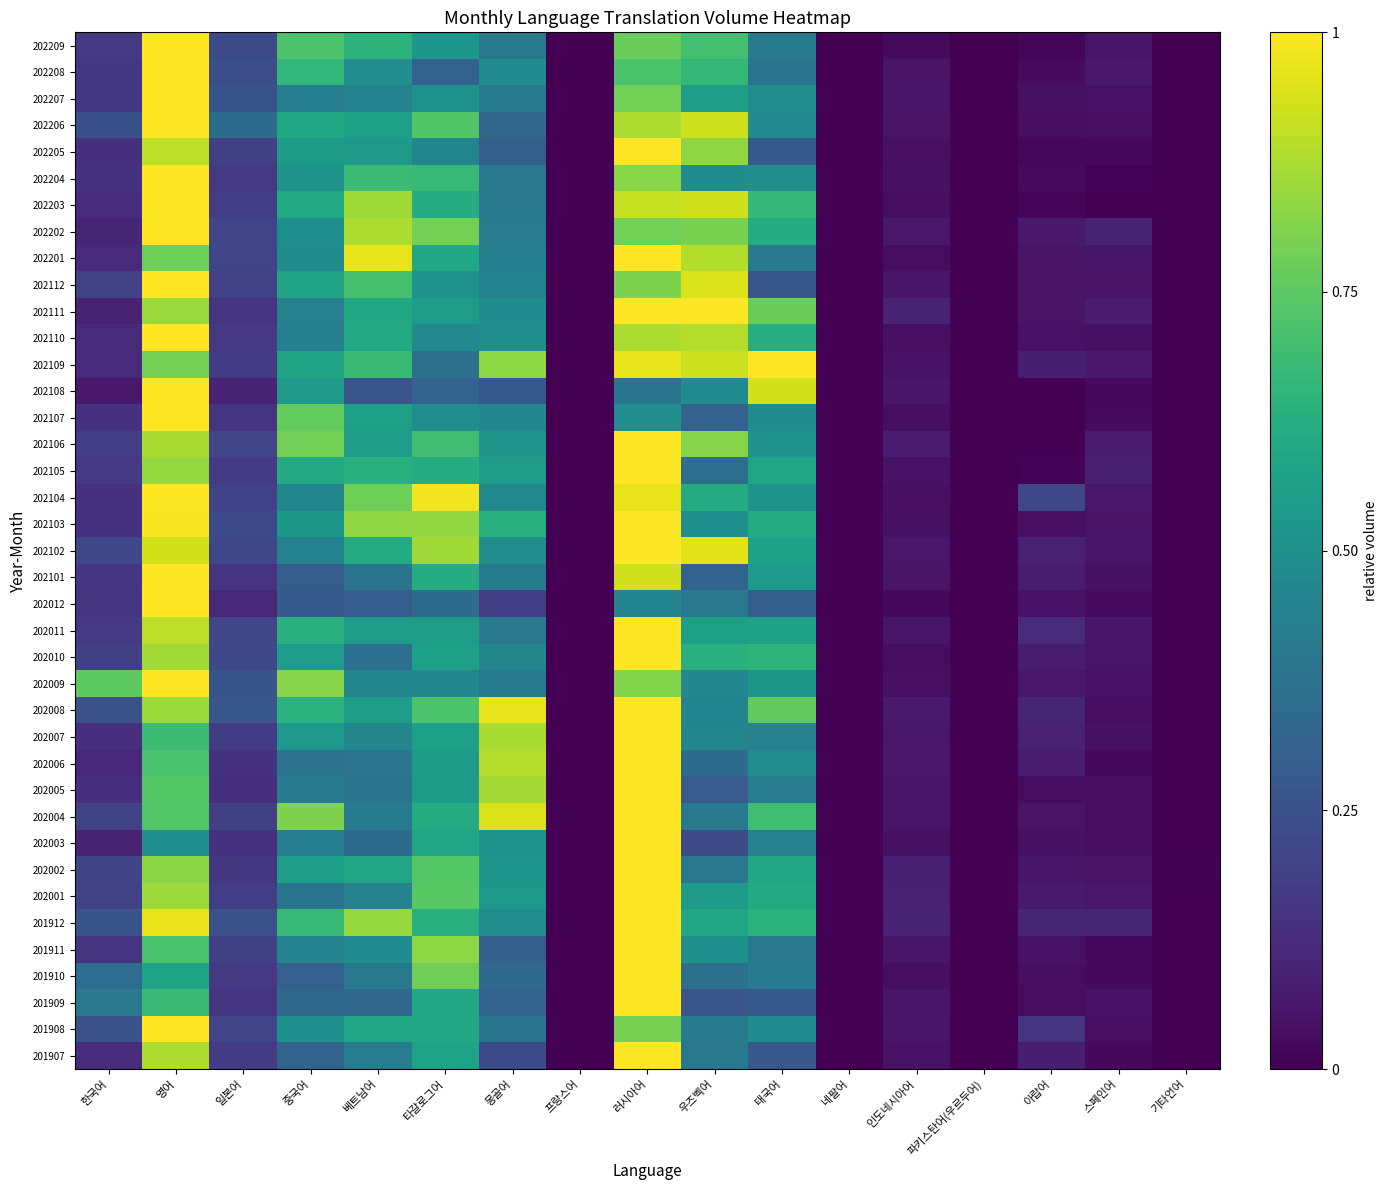

Reading left to right, extract all data points from this chart.

202209: 한국어=0.2	영어=1.0	일본어=0.2	중국어=0.7	베트남어=0.6	타갈로그어=0.5	몽골어=0.4	프랑스어=0.0	러시아어=0.8	우즈벡어=0.7	태국어=0.4	네팔어=0.0	인도네시아어=0.0	파키스탄어(우르두어)=0.0	아랍어=0.0	스페인어=0.1	기타언어=0.0
202208: 한국어=0.2	영어=1.0	일본어=0.2	중국어=0.7	베트남어=0.5	타갈로그어=0.3	몽골어=0.5	프랑스어=0.0	러시아어=0.7	우즈벡어=0.7	태국어=0.4	네팔어=0.0	인도네시아어=0.1	파키스탄어(우르두어)=0.0	아랍어=0.0	스페인어=0.1	기타언어=0.0
202207: 한국어=0.2	영어=1.0	일본어=0.3	중국어=0.4	베트남어=0.4	타갈로그어=0.5	몽골어=0.4	프랑스어=0.0	러시아어=0.8	우즈벡어=0.6	태국어=0.5	네팔어=0.0	인도네시아어=0.1	파키스탄어(우르두어)=0.0	아랍어=0.0	스페인어=0.0	기타언어=0.0
202206: 한국어=0.2	영어=1.0	일본어=0.4	중국어=0.6	베트남어=0.6	타갈로그어=0.7	몽골어=0.3	프랑스어=0.0	러시아어=0.9	우즈벡어=0.9	태국어=0.5	네팔어=0.0	인도네시아어=0.1	파키스탄어(우르두어)=0.0	아랍어=0.0	스페인어=0.0	기타언어=0.0
202205: 한국어=0.1	영어=0.9	일본어=0.2	중국어=0.5	베트남어=0.5	타갈로그어=0.5	몽골어=0.3	프랑스어=0.0	러시아어=1.0	우즈벡어=0.8	태국어=0.3	네팔어=0.0	인도네시아어=0.0	파키스탄어(우르두어)=0.0	아랍어=0.0	스페인어=0.0	기타언어=0.0
202204: 한국어=0.1	영어=1.0	일본어=0.2	중국어=0.5	베트남어=0.7	타갈로그어=0.7	몽골어=0.4	프랑스어=0.0	러시아어=0.8	우즈벡어=0.5	태국어=0.5	네팔어=0.0	인도네시아어=0.0	파키스탄어(우르두어)=0.0	아랍어=0.0	스페인어=0.0	기타언어=0.0
202203: 한국어=0.1	영어=1.0	일본어=0.2	중국어=0.6	베트남어=0.9	타갈로그어=0.6	몽골어=0.4	프랑스어=0.0	러시아어=0.9	우즈벡어=0.9	태국어=0.7	네팔어=0.0	인도네시아어=0.0	파키스탄어(우르두어)=0.0	아랍어=0.0	스페인어=0.0	기타언어=0.0
202202: 한국어=0.1	영어=1.0	일본어=0.2	중국어=0.5	베트남어=0.9	타갈로그어=0.8	몽골어=0.4	프랑스어=0.0	러시아어=0.8	우즈벡어=0.8	태국어=0.6	네팔어=0.0	인도네시아어=0.1	파키스탄어(우르두어)=0.0	아랍어=0.1	스페인어=0.1	기타언어=0.0
202201: 한국어=0.1	영어=0.8	일본어=0.2	중국어=0.5	베트남어=1.0	타갈로그어=0.6	몽골어=0.4	프랑스어=0.0	러시아어=1.0	우즈벡어=0.9	태국어=0.4	네팔어=0.0	인도네시아어=0.0	파키스탄어(우르두어)=0.0	아랍어=0.1	스페인어=0.1	기타언어=0.0
202112: 한국어=0.2	영어=1.0	일본어=0.2	중국어=0.6	베트남어=0.7	타갈로그어=0.5	몽골어=0.4	프랑스어=0.0	러시아어=0.8	우즈벡어=0.9	태국어=0.3	네팔어=0.0	인도네시아어=0.1	파키스탄어(우르두어)=0.0	아랍어=0.1	스페인어=0.1	기타언어=0.0
202111: 한국어=0.1	영어=0.8	일본어=0.2	중국어=0.4	베트남어=0.6	타갈로그어=0.5	몽골어=0.5	프랑스어=0.0	러시아어=1.0	우즈벡어=1.0	태국어=0.8	네팔어=0.0	인도네시아어=0.1	파키스탄어(우르두어)=0.0	아랍어=0.1	스페인어=0.1	기타언어=0.0
202110: 한국어=0.1	영어=1.0	일본어=0.2	중국어=0.4	베트남어=0.6	타갈로그어=0.5	몽골어=0.5	프랑스어=0.0	러시아어=0.9	우즈벡어=0.9	태국어=0.6	네팔어=0.0	인도네시아어=0.0	파키스탄어(우르두어)=0.0	아랍어=0.1	스페인어=0.0	기타언어=0.0
202109: 한국어=0.1	영어=0.8	일본어=0.2	중국어=0.6	베트남어=0.7	타갈로그어=0.4	몽골어=0.8	프랑스어=0.0	러시아어=1.0	우즈벡어=0.9	태국어=1.0	네팔어=0.0	인도네시아어=0.0	파키스탄어(우르두어)=0.0	아랍어=0.1	스페인어=0.1	기타언어=0.0
202108: 한국어=0.1	영어=1.0	일본어=0.1	중국어=0.5	베트남어=0.3	타갈로그어=0.3	몽골어=0.3	프랑스어=0.0	러시아어=0.4	우즈벡어=0.5	태국어=0.9	네팔어=0.0	인도네시아어=0.1	파키스탄어(우르두어)=0.0	아랍어=0.0	스페인어=0.0	기타언어=0.0
202107: 한국어=0.1	영어=1.0	일본어=0.2	중국어=0.8	베트남어=0.6	타갈로그어=0.5	몽골어=0.5	프랑스어=0.0	러시아어=0.5	우즈벡어=0.3	태국어=0.5	네팔어=0.0	인도네시아어=0.0	파키스탄어(우르두어)=0.0	아랍어=0.0	스페인어=0.0	기타언어=0.0
202106: 한국어=0.2	영어=0.9	일본어=0.2	중국어=0.8	베트남어=0.6	타갈로그어=0.7	몽골어=0.5	프랑스어=0.0	러시아어=1.0	우즈벡어=0.8	태국어=0.5	네팔어=0.0	인도네시아어=0.1	파키스탄어(우르두어)=0.0	아랍어=0.0	스페인어=0.1	기타언어=0.0
202105: 한국어=0.2	영어=0.8	일본어=0.2	중국어=0.6	베트남어=0.6	타갈로그어=0.6	몽골어=0.6	프랑스어=0.0	러시아어=1.0	우즈벡어=0.4	태국어=0.6	네팔어=0.0	인도네시아어=0.0	파키스탄어(우르두어)=0.0	아랍어=0.0	스페인어=0.1	기타언어=0.0
202104: 한국어=0.1	영어=1.0	일본어=0.2	중국어=0.5	베트남어=0.8	타갈로그어=1.0	몽골어=0.5	프랑스어=0.0	러시아어=1.0	우즈벡어=0.6	태국어=0.5	네팔어=0.0	인도네시아어=0.0	파키스탄어(우르두어)=0.0	아랍어=0.2	스페인어=0.1	기타언어=0.0
202103: 한국어=0.1	영어=1.0	일본어=0.2	중국어=0.5	베트남어=0.8	타갈로그어=0.8	몽골어=0.6	프랑스어=0.0	러시아어=1.0	우즈벡어=0.5	태국어=0.6	네팔어=0.0	인도네시아어=0.0	파키스탄어(우르두어)=0.0	아랍어=0.0	스페인어=0.1	기타언어=0.0
202102: 한국어=0.2	영어=0.9	일본어=0.2	중국어=0.4	베트남어=0.6	타갈로그어=0.9	몽골어=0.5	프랑스어=0.0	러시아어=1.0	우즈벡어=1.0	태국어=0.6	네팔어=0.0	인도네시아어=0.1	파키스탄어(우르두어)=0.0	아랍어=0.1	스페인어=0.1	기타언어=0.0
202101: 한국어=0.2	영어=1.0	일본어=0.1	중국어=0.3	베트남어=0.4	타갈로그어=0.6	몽골어=0.4	프랑스어=0.0	러시아어=0.9	우즈벡어=0.3	태국어=0.5	네팔어=0.0	인도네시아어=0.1	파키스탄어(우르두어)=0.0	아랍어=0.1	스페인어=0.0	기타언어=0.0
202012: 한국어=0.2	영어=1.0	일본어=0.1	중국어=0.3	베트남어=0.3	타갈로그어=0.4	몽골어=0.2	프랑스어=0.0	러시아어=0.5	우즈벡어=0.4	태국어=0.3	네팔어=0.0	인도네시아어=0.0	파키스탄어(우르두어)=0.0	아랍어=0.1	스페인어=0.0	기타언어=0.0
202011: 한국어=0.2	영어=0.9	일본어=0.2	중국어=0.6	베트남어=0.6	타갈로그어=0.5	몽골어=0.4	프랑스어=0.0	러시아어=1.0	우즈벡어=0.6	태국어=0.6	네팔어=0.0	인도네시아어=0.1	파키스탄어(우르두어)=0.0	아랍어=0.1	스페인어=0.1	기타언어=0.0
202010: 한국어=0.2	영어=0.9	일본어=0.2	중국어=0.5	베트남어=0.4	타갈로그어=0.6	몽골어=0.5	프랑스어=0.0	러시아어=1.0	우즈벡어=0.6	태국어=0.6	네팔어=0.0	인도네시아어=0.0	파키스탄어(우르두어)=0.0	아랍어=0.1	스페인어=0.1	기타언어=0.0
202009: 한국어=0.8	영어=1.0	일본어=0.3	중국어=0.8	베트남어=0.5	타갈로그어=0.5	몽골어=0.4	프랑스어=0.0	러시아어=0.8	우즈벡어=0.5	태국어=0.5	네팔어=0.0	인도네시아어=0.0	파키스탄어(우르두어)=0.0	아랍어=0.1	스페인어=0.0	기타언어=0.0
202008: 한국어=0.2	영어=0.9	일본어=0.3	중국어=0.6	베트남어=0.6	타갈로그어=0.7	몽골어=1.0	프랑스어=0.0	러시아어=1.0	우즈벡어=0.5	태국어=0.8	네팔어=0.0	인도네시아어=0.1	파키스탄어(우르두어)=0.0	아랍어=0.1	스페인어=0.0	기타언어=0.0
202007: 한국어=0.1	영어=0.7	일본어=0.2	중국어=0.5	베트남어=0.5	타갈로그어=0.6	몽골어=0.9	프랑스어=0.0	러시아어=1.0	우즈벡어=0.5	태국어=0.4	네팔어=0.0	인도네시아어=0.1	파키스탄어(우르두어)=0.0	아랍어=0.1	스페인어=0.0	기타언어=0.0
202006: 한국어=0.1	영어=0.7	일본어=0.1	중국어=0.4	베트남어=0.4	타갈로그어=0.5	몽골어=0.9	프랑스어=0.0	러시아어=1.0	우즈벡어=0.4	태국어=0.5	네팔어=0.0	인도네시아어=0.1	파키스탄어(우르두어)=0.0	아랍어=0.1	스페인어=0.0	기타언어=0.0
202005: 한국어=0.1	영어=0.7	일본어=0.1	중국어=0.4	베트남어=0.4	타갈로그어=0.5	몽골어=0.9	프랑스어=0.0	러시아어=1.0	우즈벡어=0.3	태국어=0.4	네팔어=0.0	인도네시아어=0.1	파키스탄어(우르두어)=0.0	아랍어=0.0	스페인어=0.0	기타언어=0.0
202004: 한국어=0.2	영어=0.7	일본어=0.2	중국어=0.8	베트남어=0.4	타갈로그어=0.6	몽골어=0.9	프랑스어=0.0	러시아어=1.0	우즈벡어=0.4	태국어=0.7	네팔어=0.0	인도네시아어=0.1	파키스탄어(우르두어)=0.0	아랍어=0.1	스페인어=0.0	기타언어=0.0
202003: 한국어=0.1	영어=0.5	일본어=0.1	중국어=0.4	베트남어=0.4	타갈로그어=0.6	몽골어=0.5	프랑스어=0.0	러시아어=1.0	우즈벡어=0.2	태국어=0.4	네팔어=0.0	인도네시아어=0.0	파키스탄어(우르두어)=0.0	아랍어=0.0	스페인어=0.0	기타언어=0.0
202002: 한국어=0.2	영어=0.8	일본어=0.2	중국어=0.6	베트남어=0.6	타갈로그어=0.7	몽골어=0.5	프랑스어=0.0	러시아어=1.0	우즈벡어=0.4	태국어=0.6	네팔어=0.0	인도네시아어=0.1	파키스탄어(우르두어)=0.0	아랍어=0.1	스페인어=0.1	기타언어=0.0
202001: 한국어=0.2	영어=0.9	일본어=0.2	중국어=0.4	베트남어=0.4	타갈로그어=0.7	몽골어=0.5	프랑스어=0.0	러시아어=1.0	우즈벡어=0.5	태국어=0.6	네팔어=0.0	인도네시아어=0.1	파키스탄어(우르두어)=0.0	아랍어=0.1	스페인어=0.1	기타언어=0.0
201912: 한국어=0.3	영어=1.0	일본어=0.2	중국어=0.7	베트남어=0.8	타갈로그어=0.6	몽골어=0.5	프랑스어=0.0	러시아어=1.0	우즈벡어=0.6	태국어=0.6	네팔어=0.0	인도네시아어=0.1	파키스탄어(우르두어)=0.0	아랍어=0.1	스페인어=0.1	기타언어=0.0
201911: 한국어=0.2	영어=0.7	일본어=0.2	중국어=0.4	베트남어=0.5	타갈로그어=0.8	몽골어=0.3	프랑스어=0.0	러시아어=1.0	우즈벡어=0.5	태국어=0.4	네팔어=0.0	인도네시아어=0.1	파키스탄어(우르두어)=0.0	아랍어=0.0	스페인어=0.0	기타언어=0.0
201910: 한국어=0.4	영어=0.6	일본어=0.2	중국어=0.3	베트남어=0.4	타갈로그어=0.8	몽골어=0.3	프랑스어=0.0	러시아어=1.0	우즈벡어=0.4	태국어=0.4	네팔어=0.0	인도네시아어=0.0	파키스탄어(우르두어)=0.0	아랍어=0.0	스페인어=0.0	기타언어=0.0
201909: 한국어=0.4	영어=0.7	일본어=0.1	중국어=0.3	베트남어=0.3	타갈로그어=0.6	몽골어=0.3	프랑스어=0.0	러시아어=1.0	우즈벡어=0.3	태국어=0.3	네팔어=0.0	인도네시아어=0.1	파키스탄어(우르두어)=0.0	아랍어=0.0	스페인어=0.0	기타언어=0.0
201908: 한국어=0.2	영어=1.0	일본어=0.2	중국어=0.5	베트남어=0.6	타갈로그어=0.6	몽골어=0.4	프랑스어=0.0	러시아어=0.8	우즈벡어=0.4	태국어=0.5	네팔어=0.0	인도네시아어=0.1	파키스탄어(우르두어)=0.0	아랍어=0.1	스페인어=0.0	기타언어=0.0
201907: 한국어=0.1	영어=0.9	일본어=0.2	중국어=0.3	베트남어=0.4	타갈로그어=0.6	몽골어=0.2	프랑스어=0.0	러시아어=1.0	우즈벡어=0.4	태국어=0.3	네팔어=0.0	인도네시아어=0.1	파키스탄어(우르두어)=0.0	아랍어=0.1	스페인어=0.0	기타언어=0.0